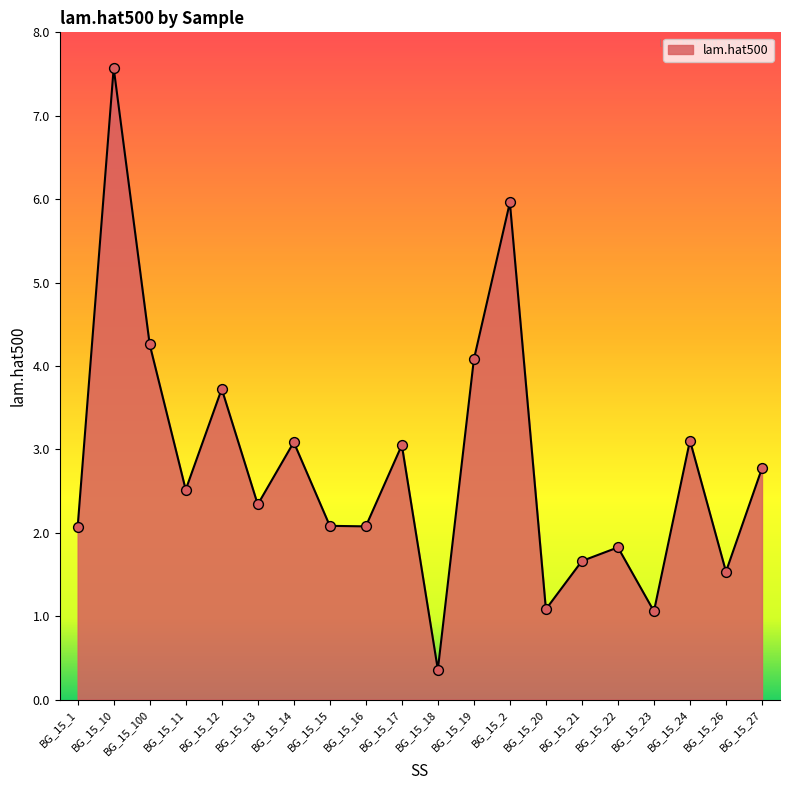

What is the ratio of the value at BG_15_19 to the value at BG_15_12?

1.1